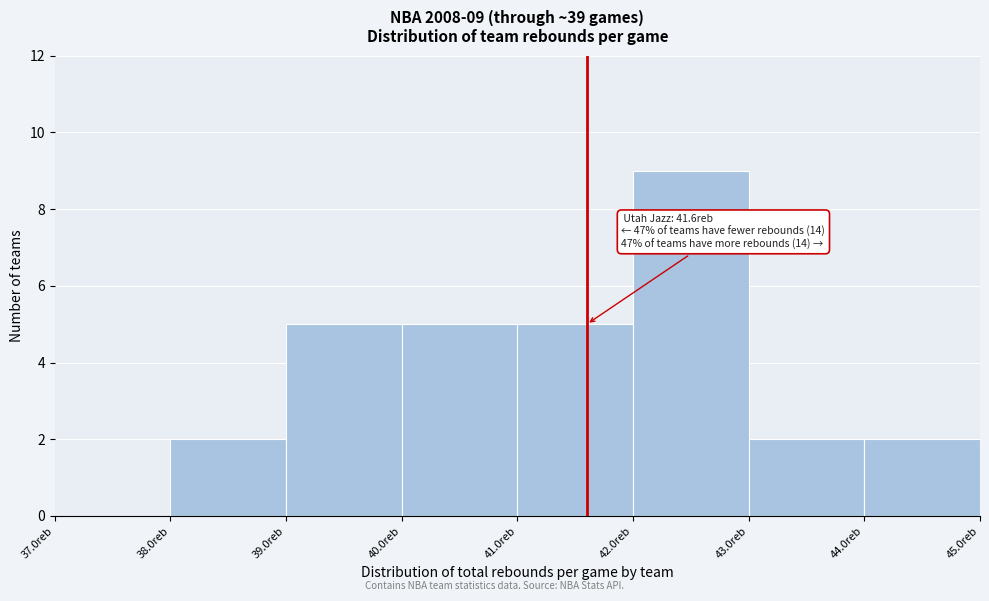

Over which range of the x-axis is the bar tallest?

42 to 43